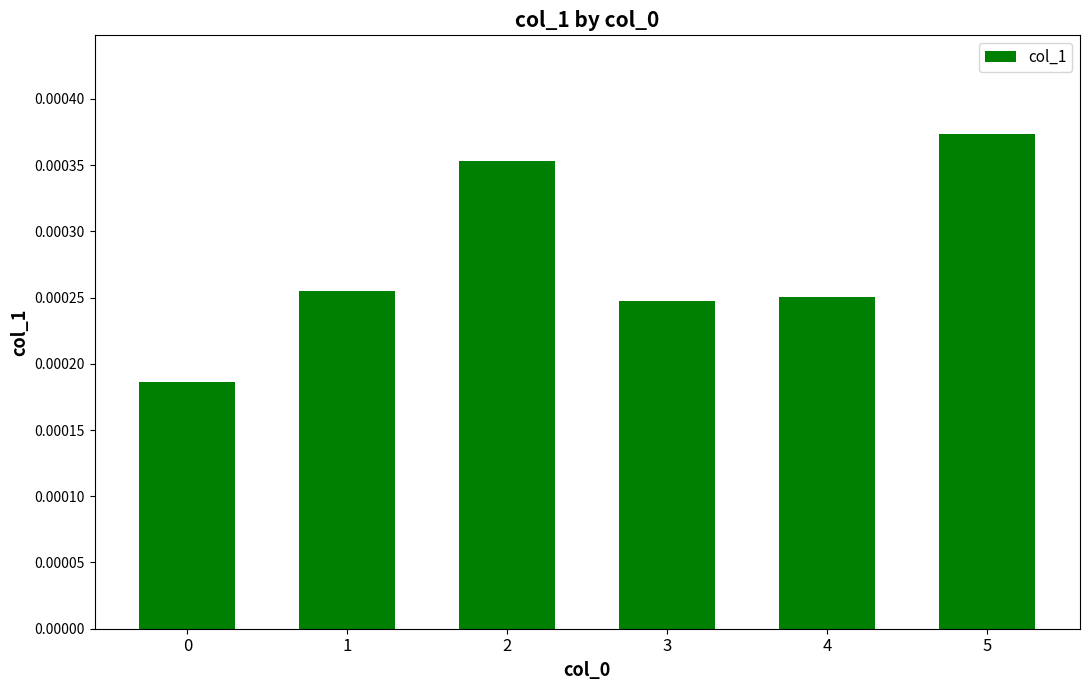

Does the chart contain stacked bars?

No